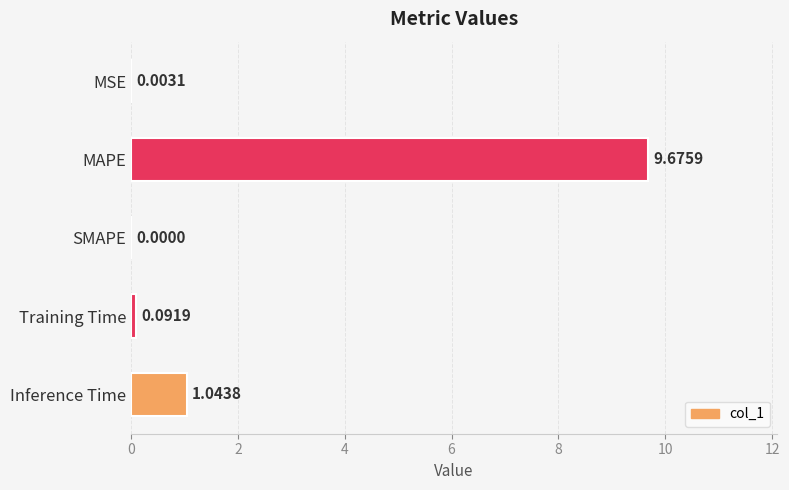

Which has a higher value, MSE or Inference Time?

Inference Time